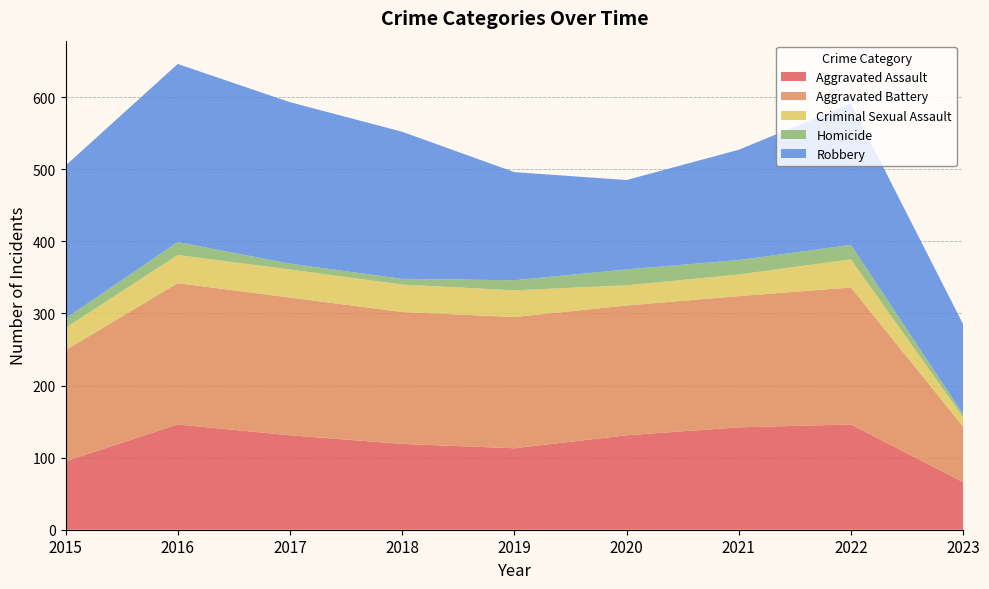

Reading left to right, extract all data points from this chart.

Aggravated Assault: 2015=95	2016=146	2017=131	2018=119	2019=113	2020=131	2021=142	2022=146	2023=66
Aggravated Battery: 2015=154	2016=196	2017=191	2018=183	2019=182	2020=180	2021=182	2022=190	2023=77
Criminal Sexual Assault: 2015=31	2016=39	2017=39	2018=38	2019=37	2020=28	2021=30	2022=39	2023=13
Homicide: 2015=13	2016=18	2017=8	2018=8	2019=14	2020=22	2021=20	2022=20	2023=4
Robbery: 2015=212	2016=247	2017=224	2018=204	2019=150	2020=124	2021=153	2022=196	2023=125